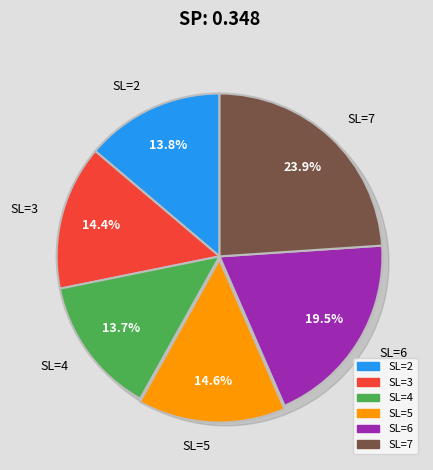

Is it true that SL=2 is 4% of the pie?

False